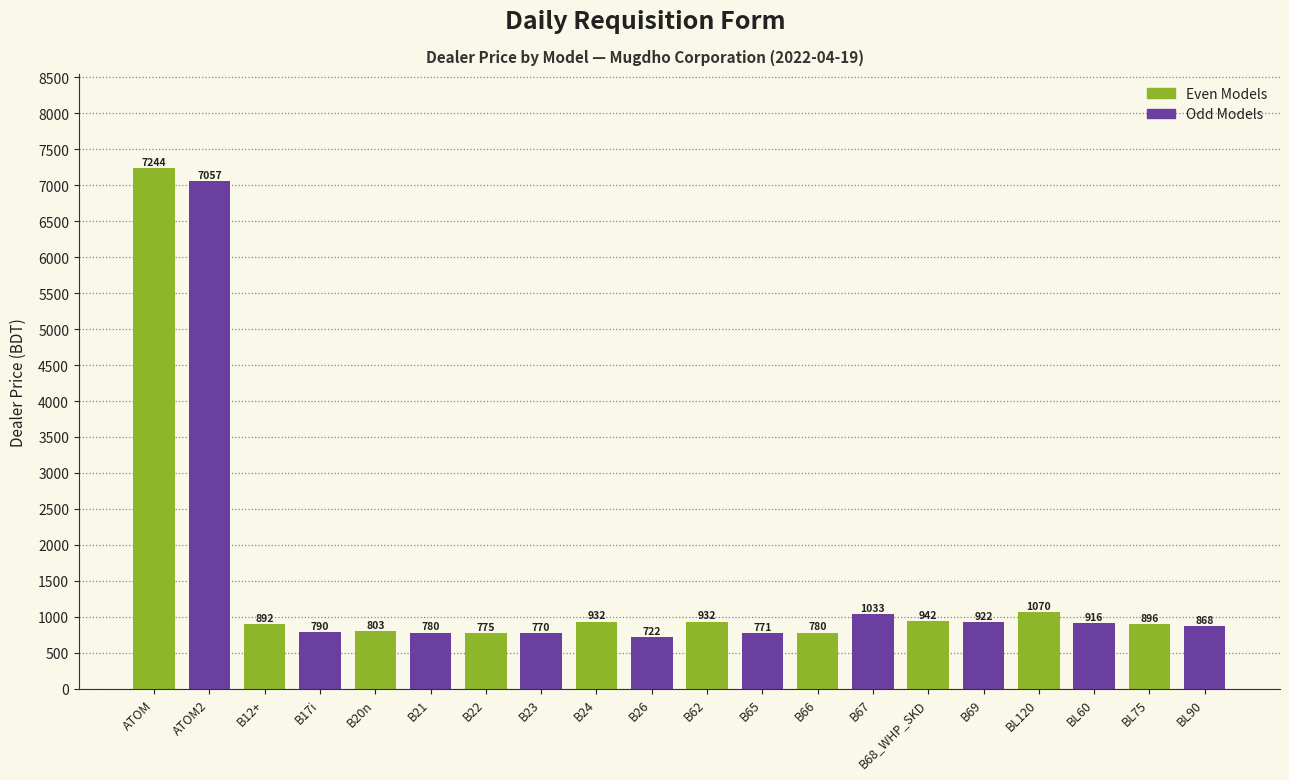

Count the number of values greater than 896.

10